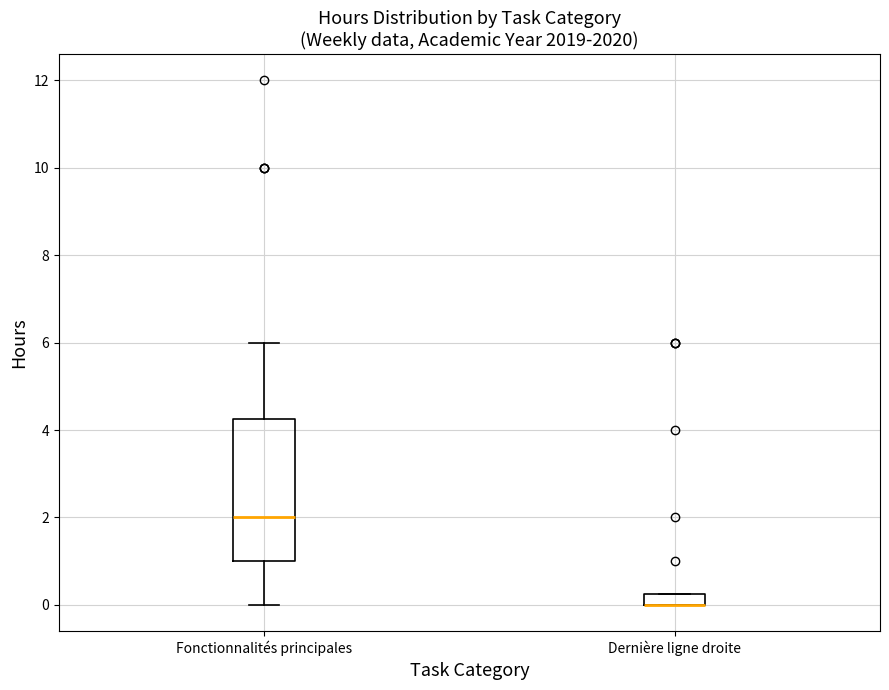

Where does the upper whisker of the box for Fonctionnalités principales end on the y-axis? The values are not printed on the chart, so give them approximately, as read against the axis.

6.0